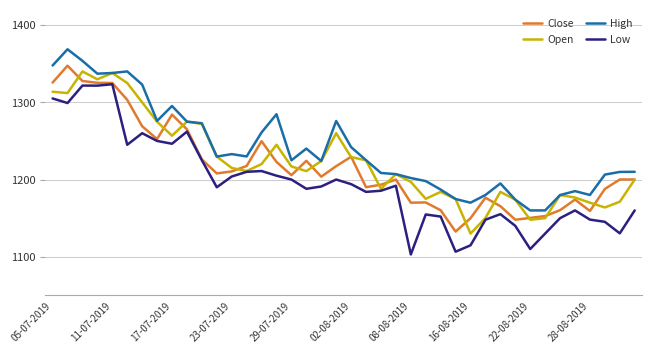

What is the minimum value shown in the chart?

1103.0